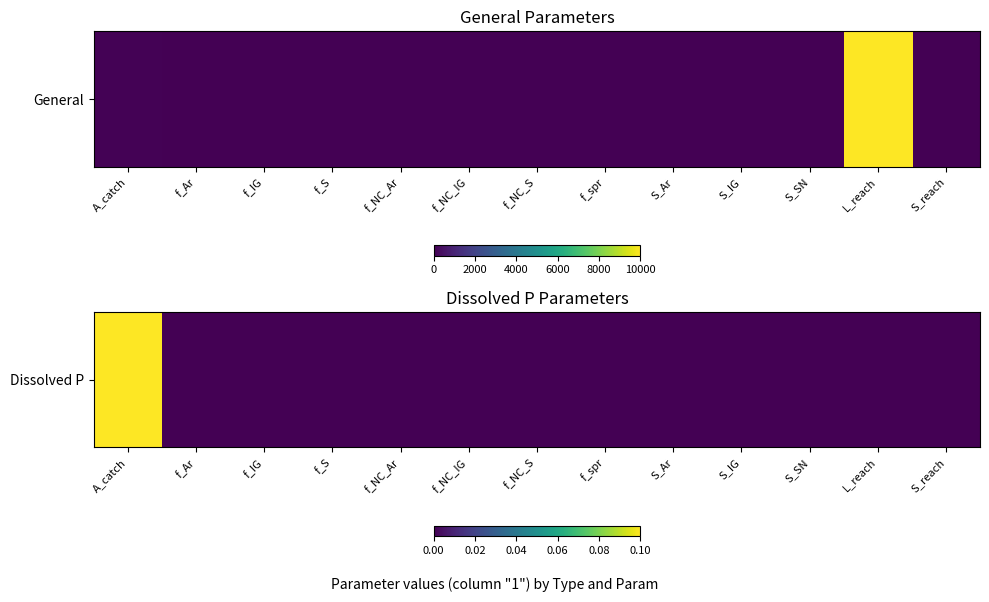

What is the greatest value displayed?

0.1